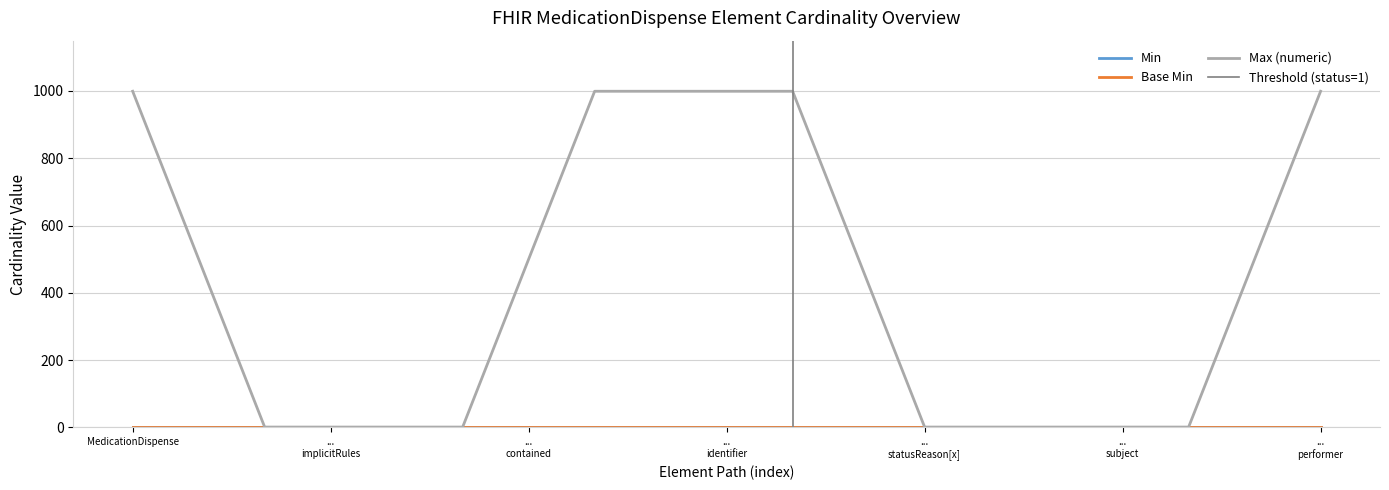

The value of Max (numeric) at MedicationDispense.performer is 999. True or false?

True